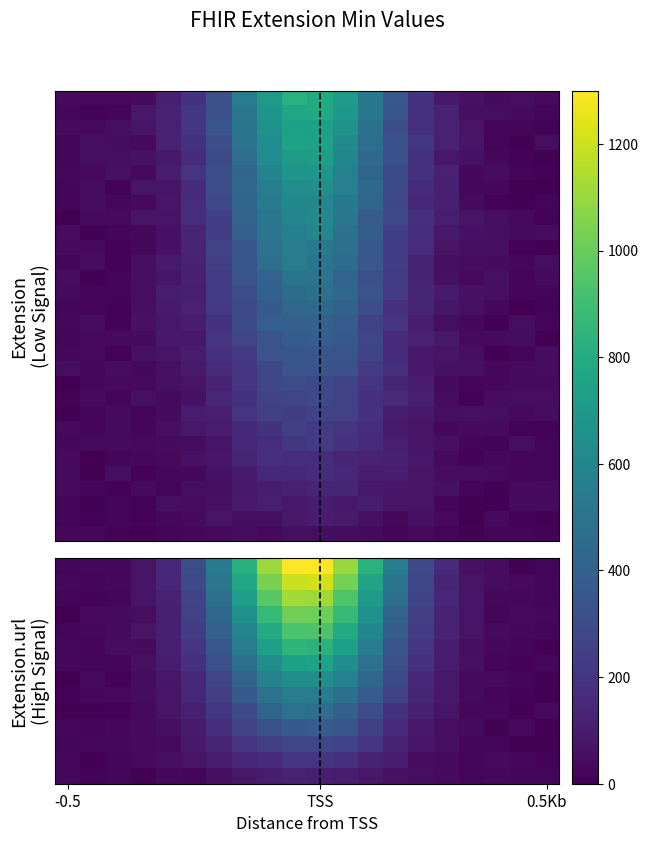

What is the spread (max minus min) of values at 17?

50.0